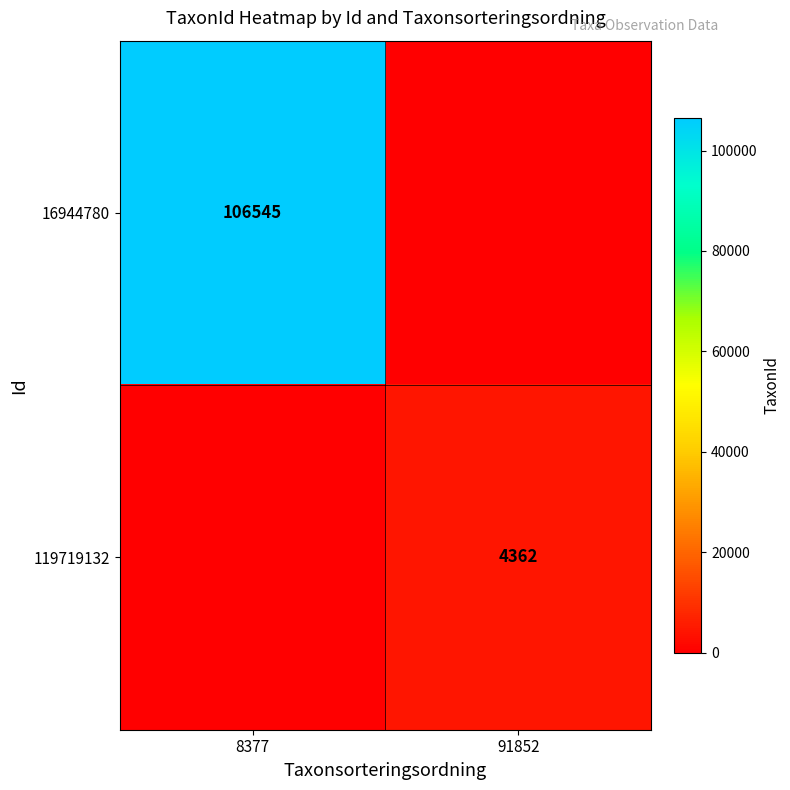

Which has a higher value, 8377 or 91852?

8377